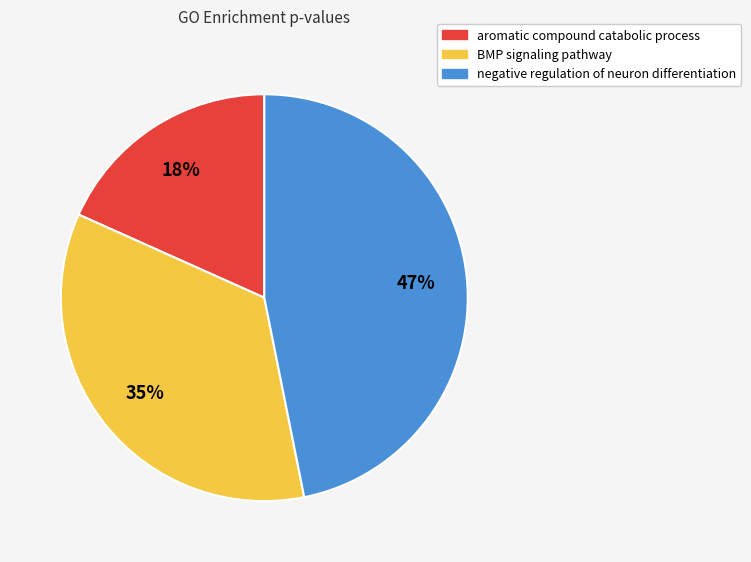

Is there any slice that represents more than half of the pie?

No